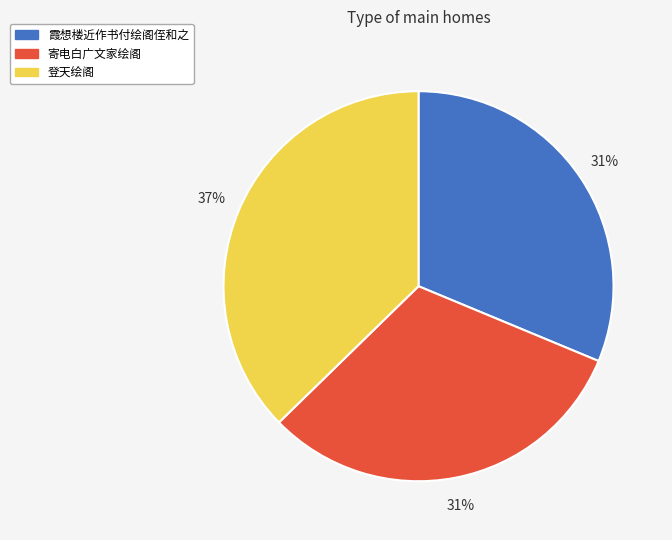

Does 霞想楼近作书付绘阁侄和之 account for over 50% of the chart?

No